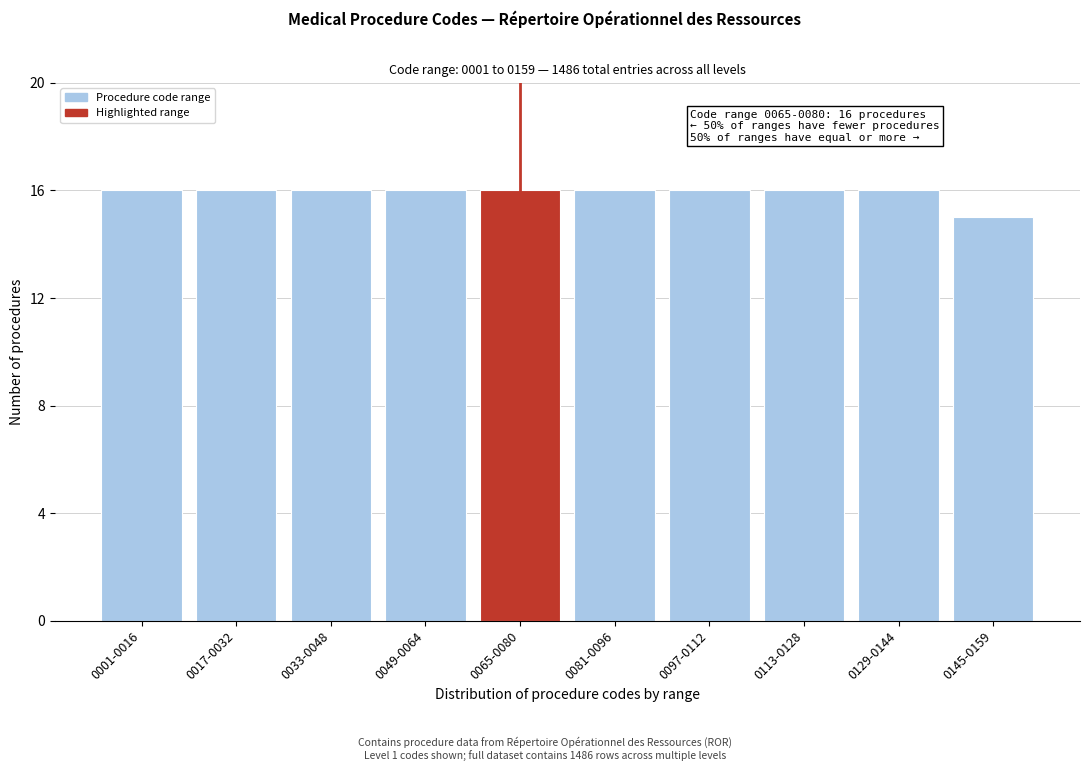

Reading left to right, what are all the values shown in this chart?

16	16	16	16	16	16	16	16	16	15